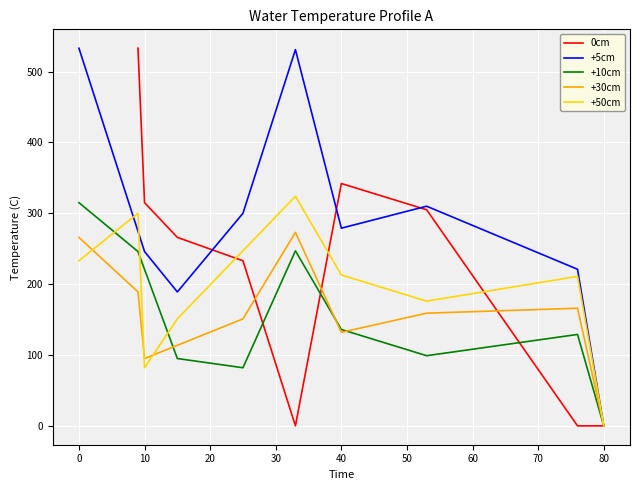

What is the label of the 3rd point from the right?

50